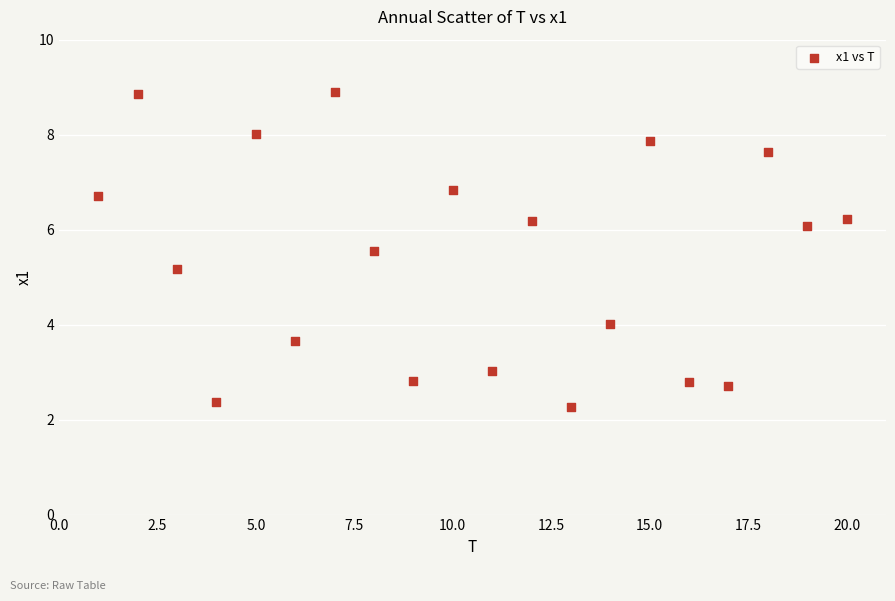

What Y value in the scatter plot is closest to 5?

5.2